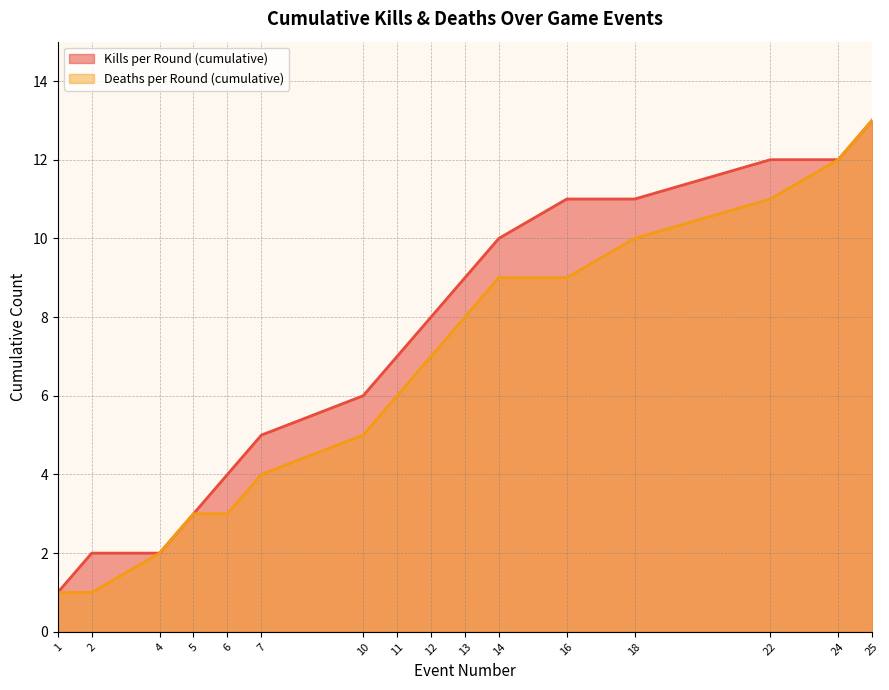

Between 10 and 13, which series saw the biggest shift?

Kills per Round (cumulative)